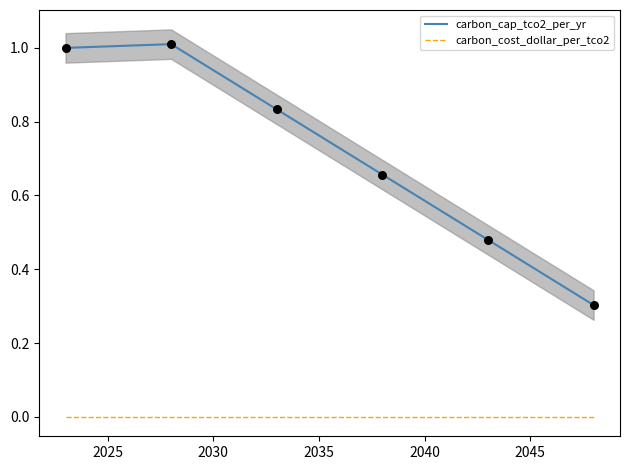

Which series contains the lowest Y value?

carbon_cost_dollar_per_tco2